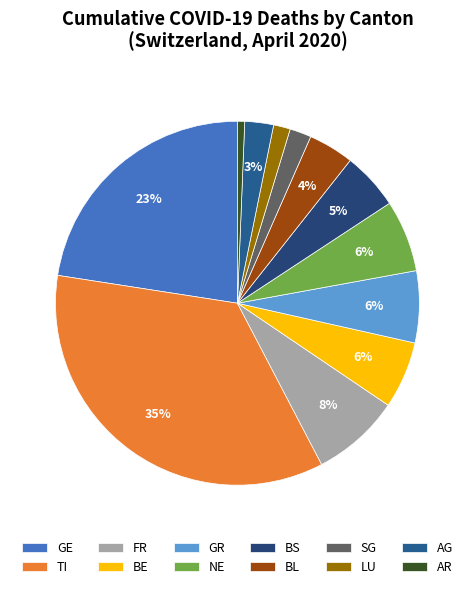

Count the number of slices in the pie.

12